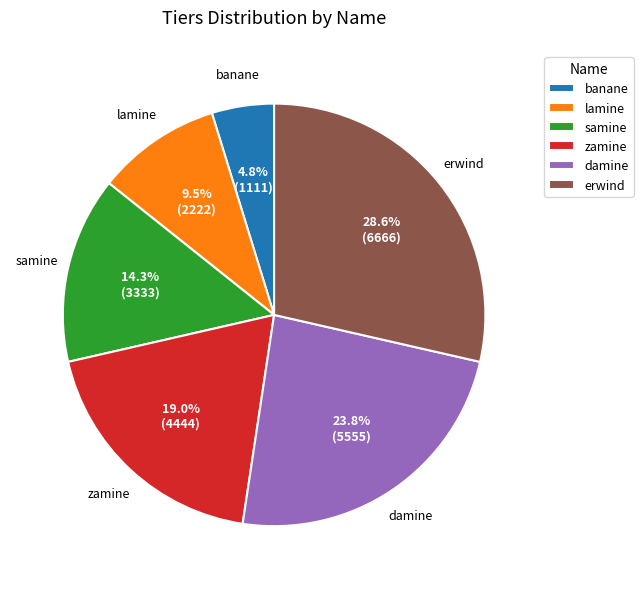

Does samine account for over 50% of the chart?

No